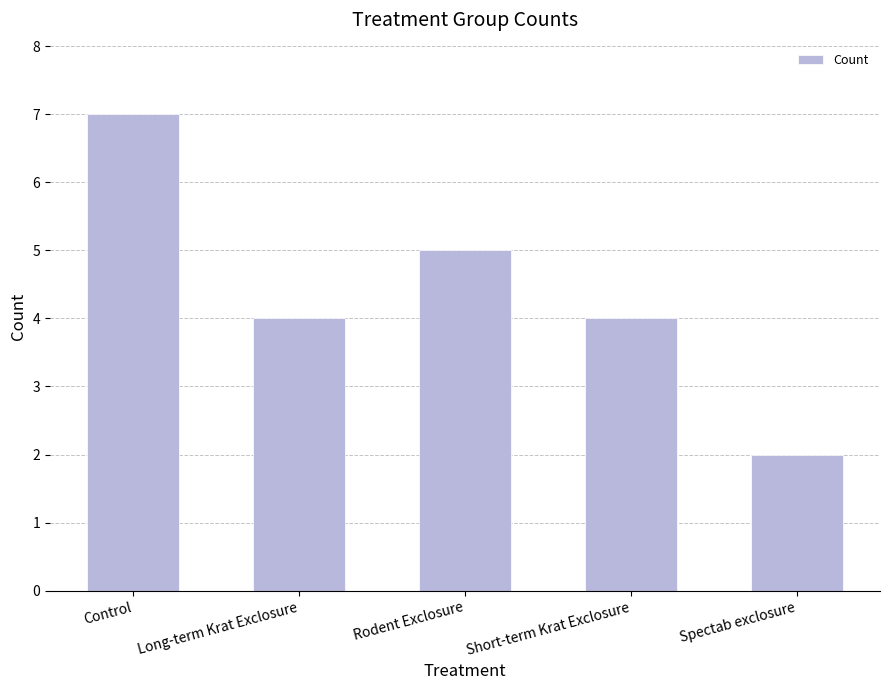

The value at Spectab exclosure is 2. True or false?

True